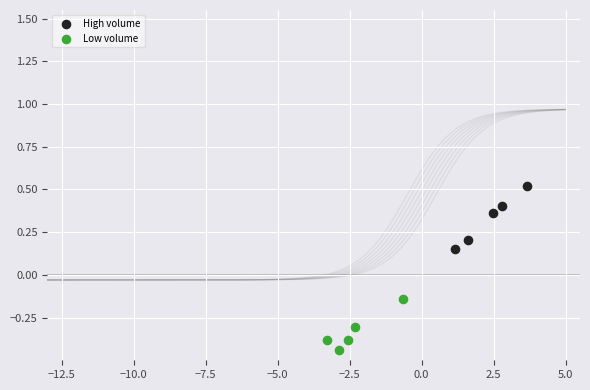

Which series contains the lowest Y value?

Low volume